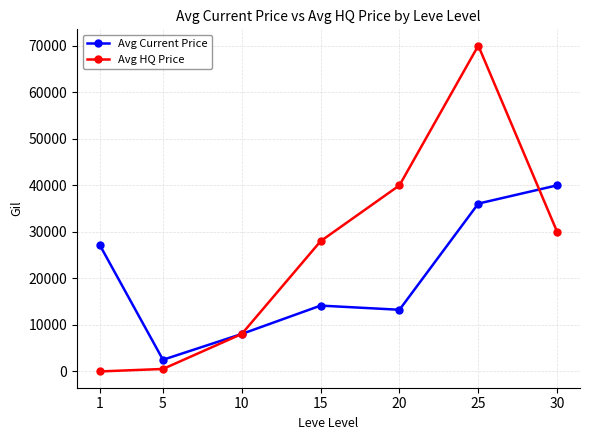

What is the total value across all series at 15?

42149.0